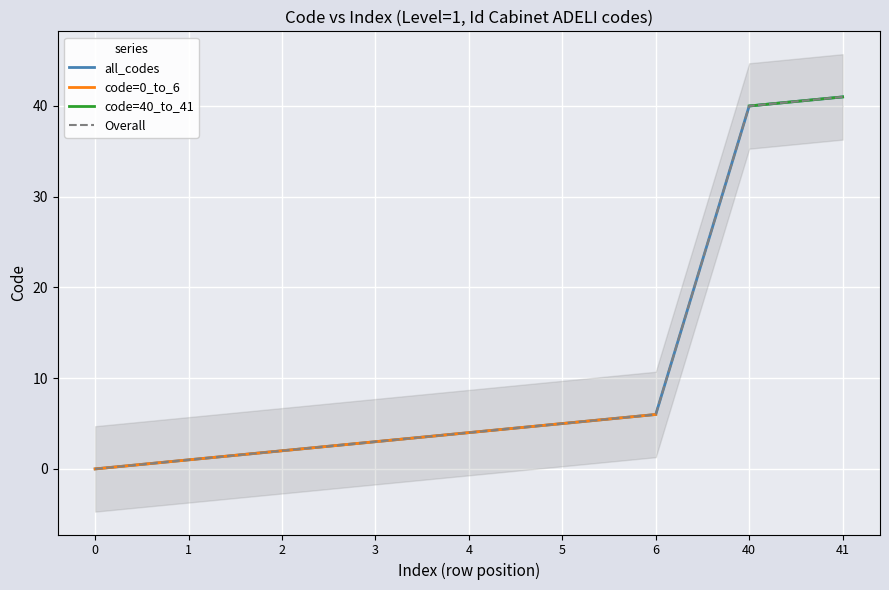

What is the difference between the second highest and minimum values in the Code (selected) series?

40